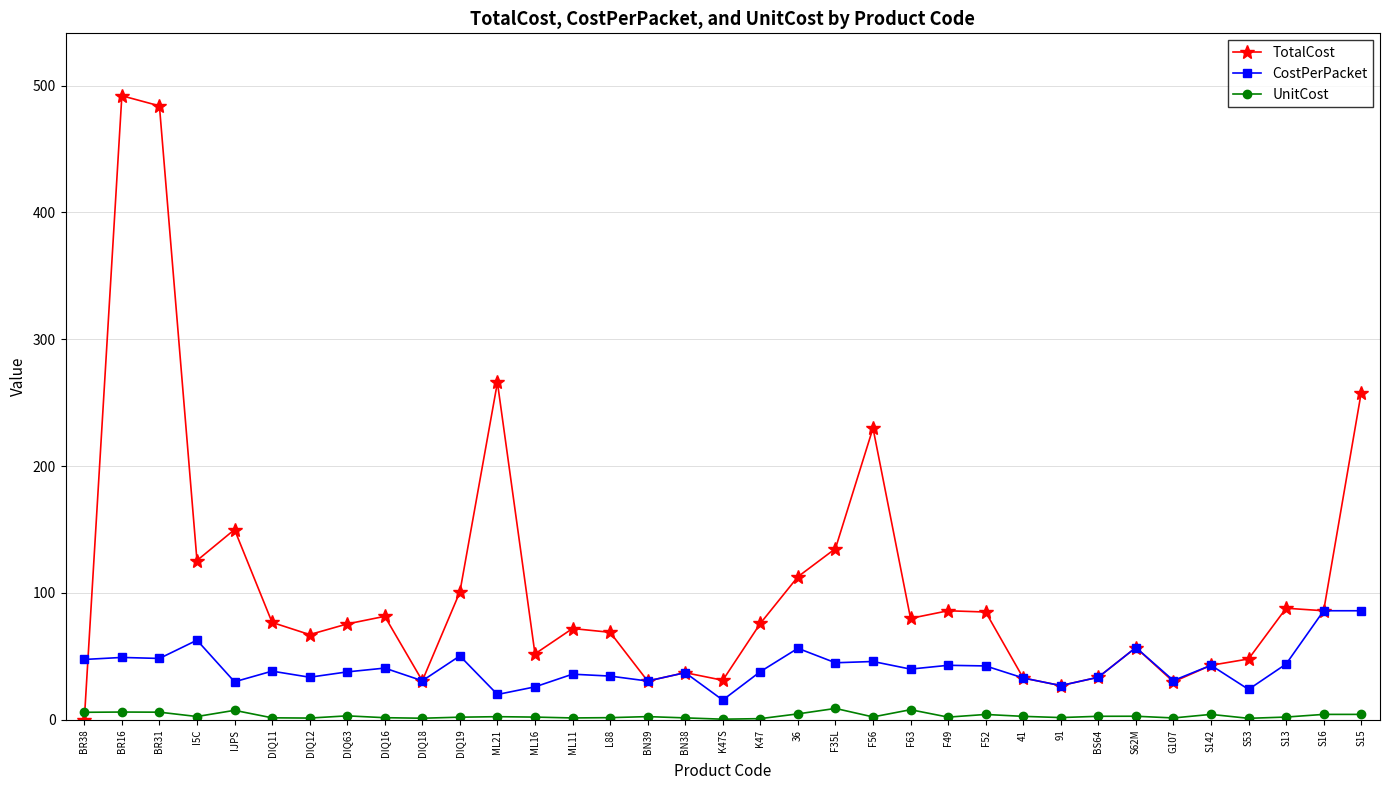

What are all the series names shown in the legend?

TotalCost, CostPerPacket, UnitCost